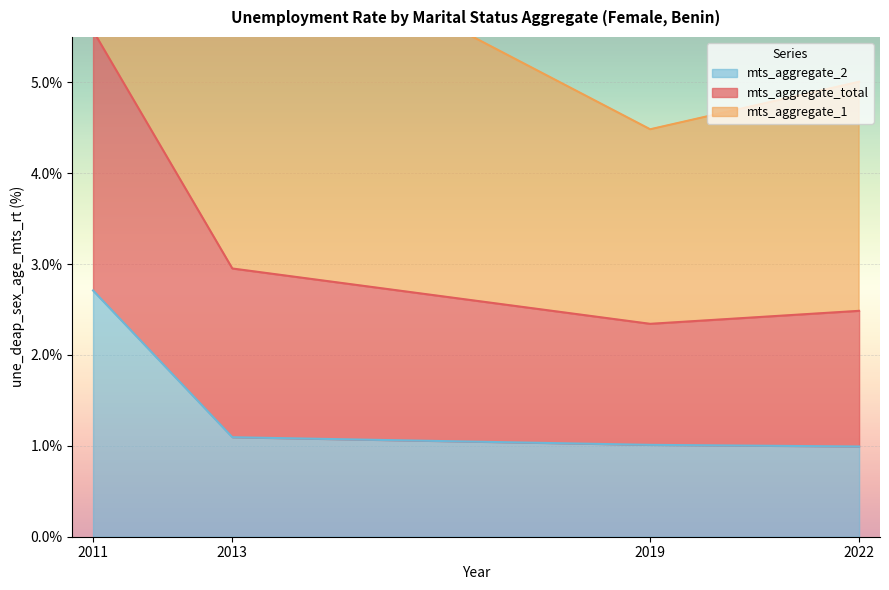

True or false: mts_aggregate_2 has more than 1 points higher than both neighbors.

False